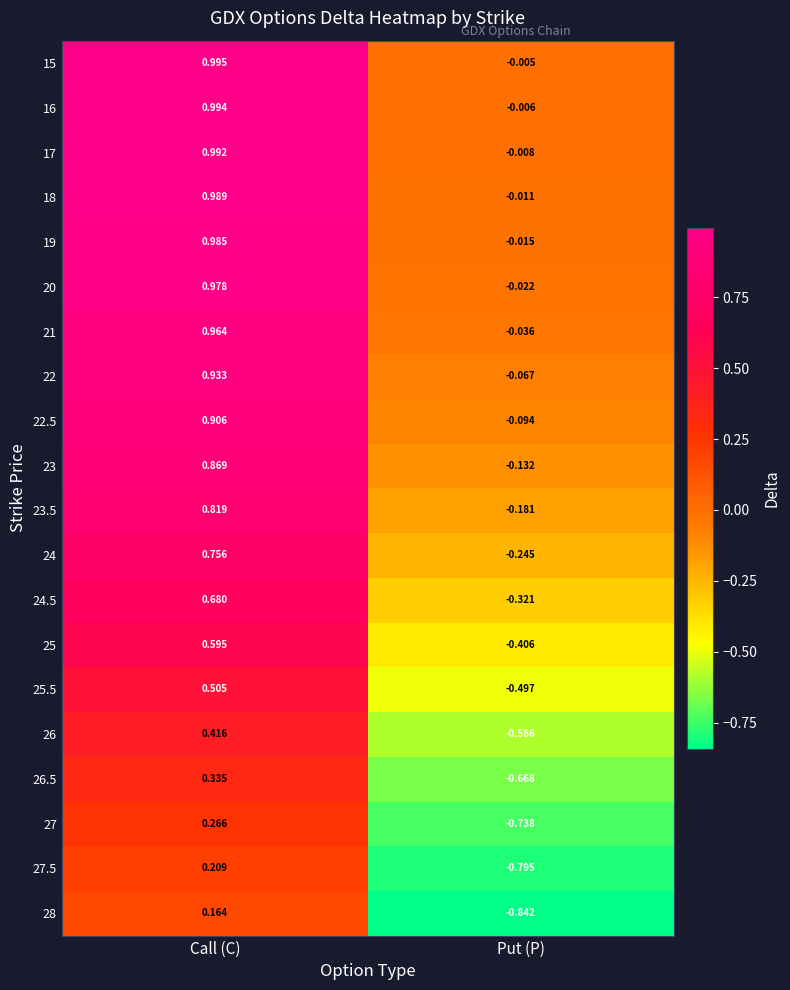

How many values in 17 are above zero?

1